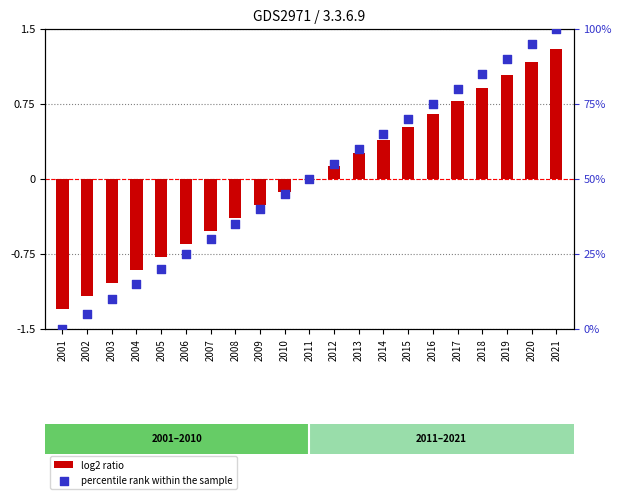

At how many categories does at least one series exceed 86?

3